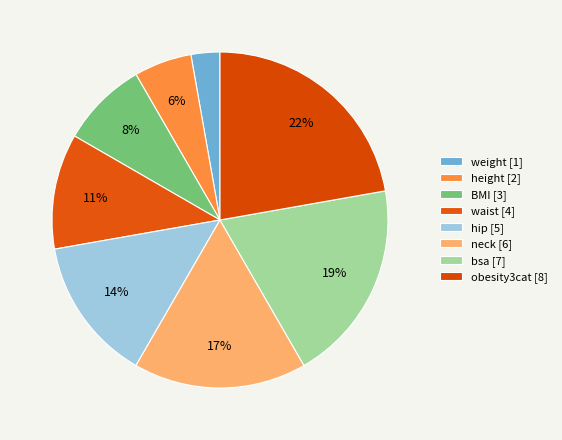

Is it true that hip is 14% of the pie?

True